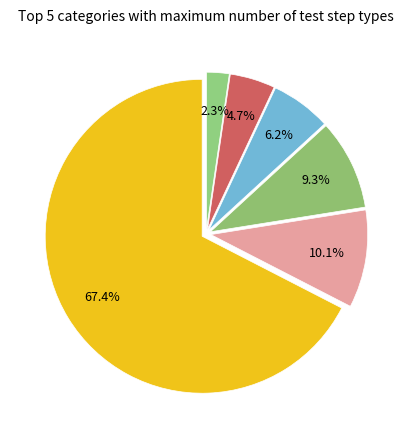

How many slices are in this pie chart?

6